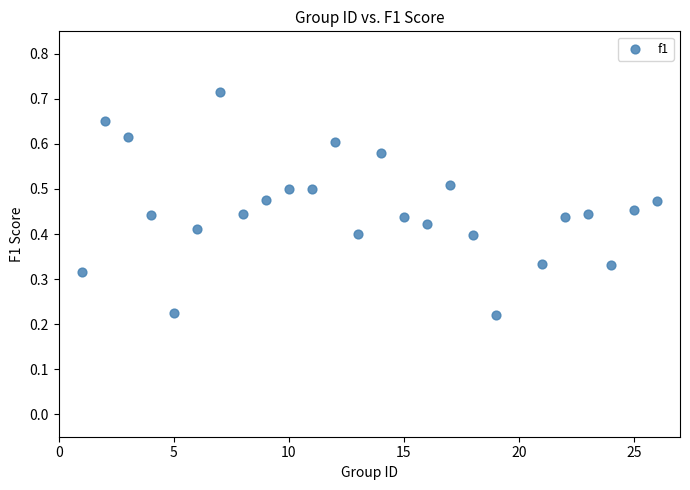

How many points are shown in the scatter plot?

25